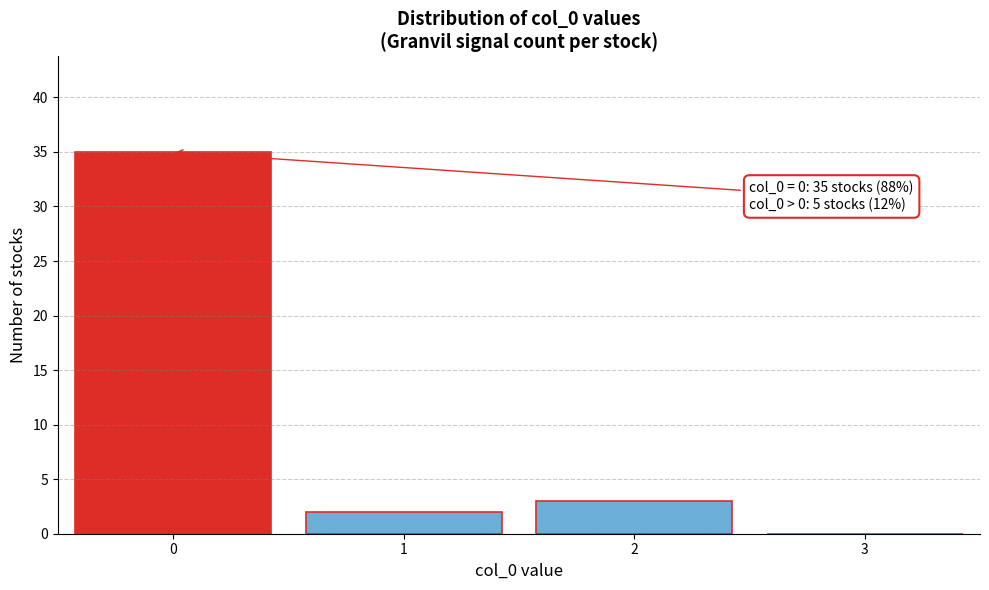

Reading left to right, extract all data points from this chart.

0=35	1=2	2=3	3=0